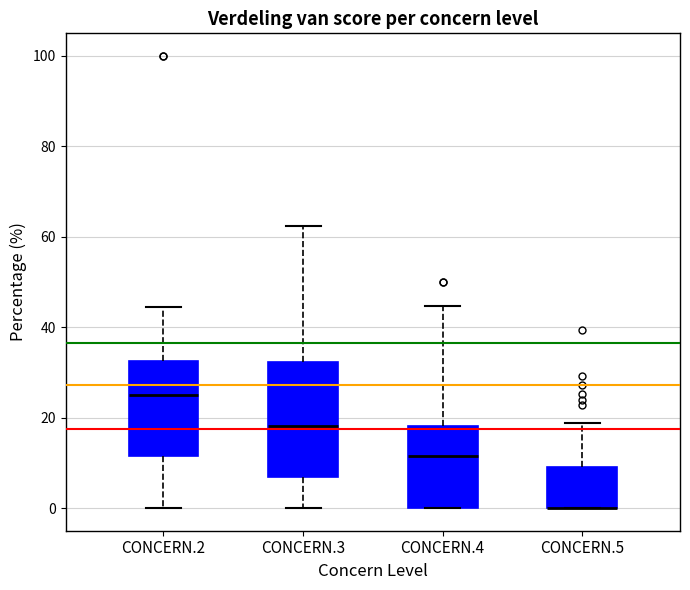

Reading left to right, transcribe this box plot: for each box, give where its median line is, the range the box spans, and where its two whiskers end, as read against the y-axis. The values are not printed on the chart, so give them approximately, as read against the axis.

CONCERN.2: median 26, box 12 to 32, whiskers 0 to 44
CONCERN.3: median 18, box 6 to 32, whiskers 0 to 62
CONCERN.4: median 12, box 0 to 18, whiskers 0 to 44
CONCERN.5: median 0 (drawn on the box's lower edge), box 0 to 10, whiskers 0 to 18